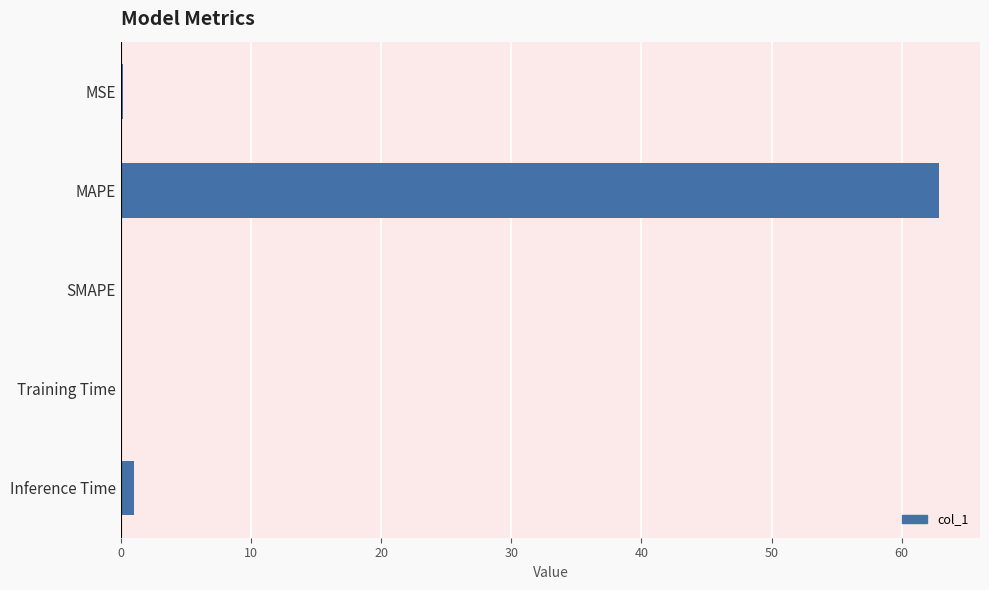

Which category has the highest value across all series?

MAPE